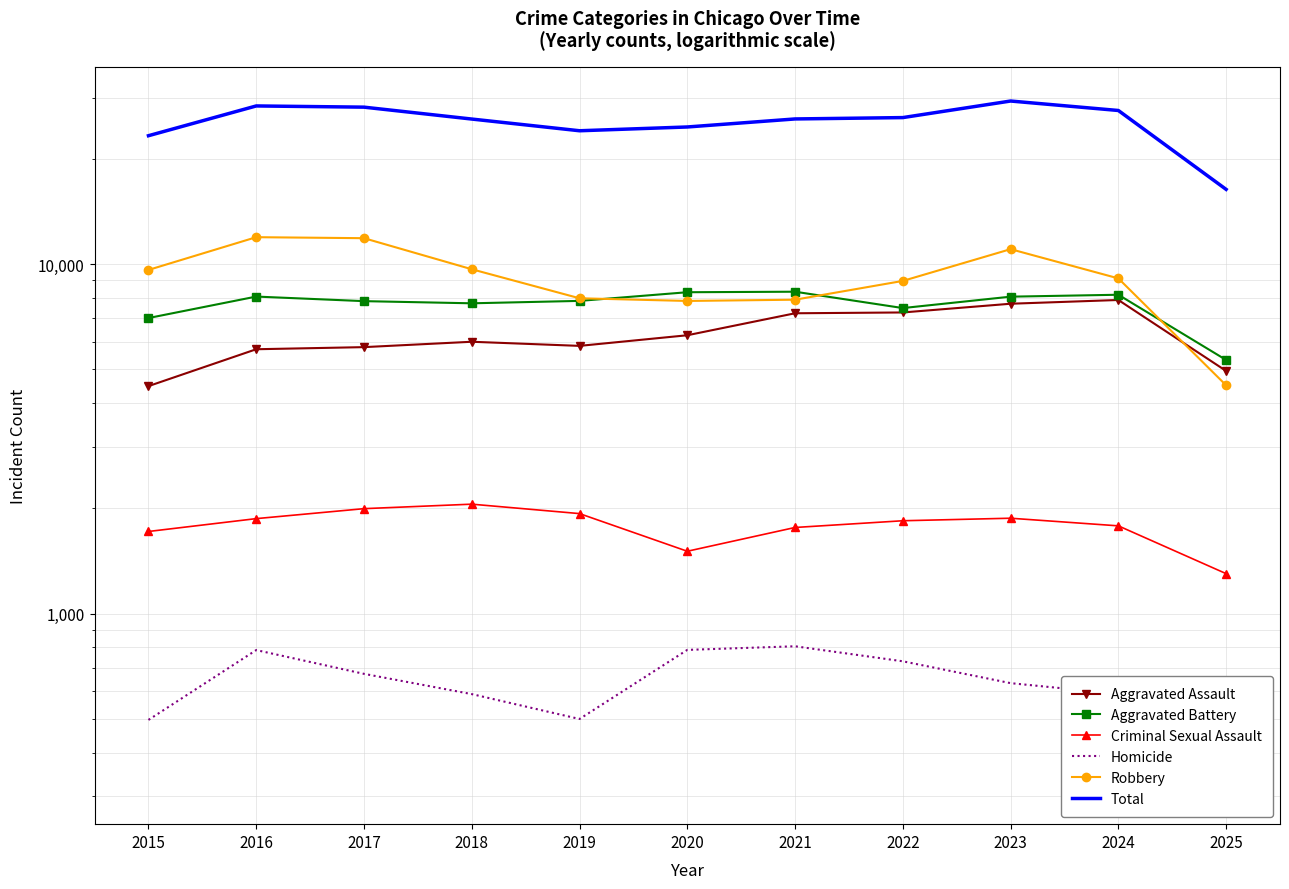

True or false: Aggravated Battery and Robbery cross at least once.

True